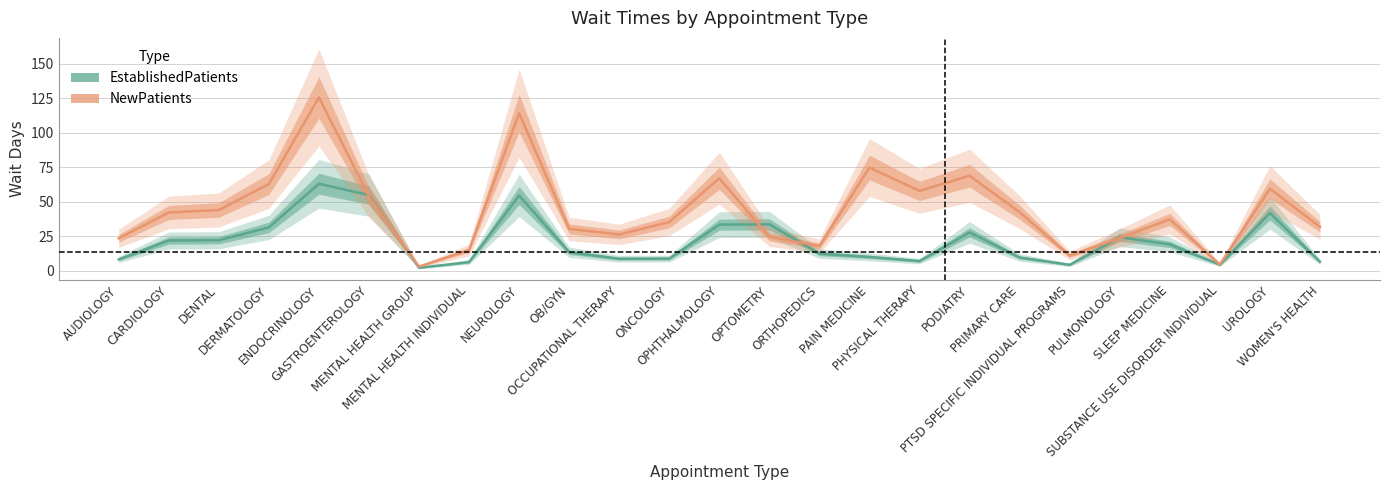

At which category is the sum across all series the highest?

ENDOCRINOLOGY